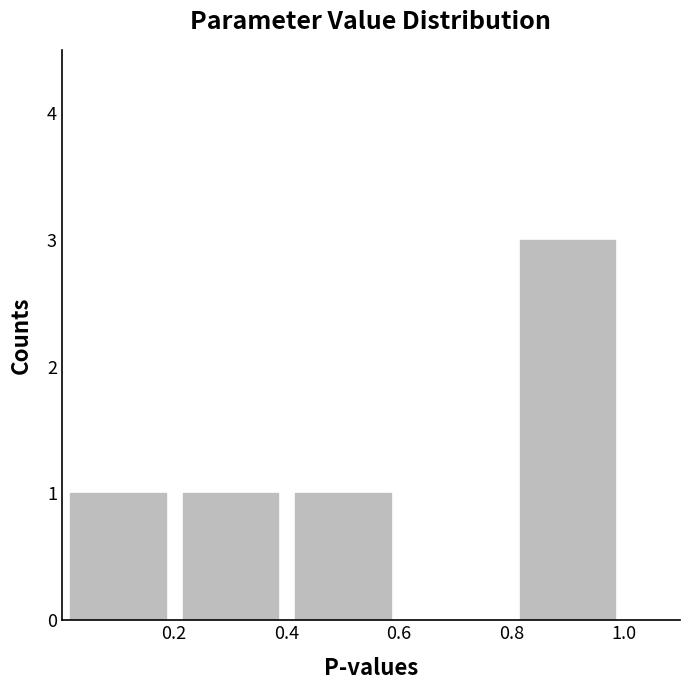

What is the maximum value shown in the chart?

3